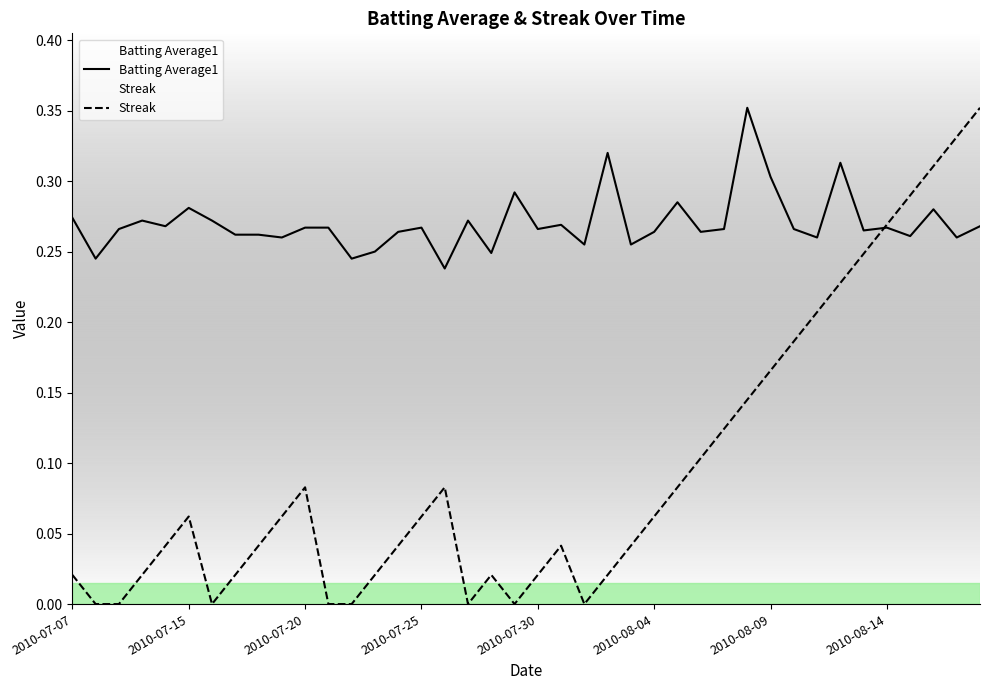

Is it true that Streak equals 0.1 at 31?

False